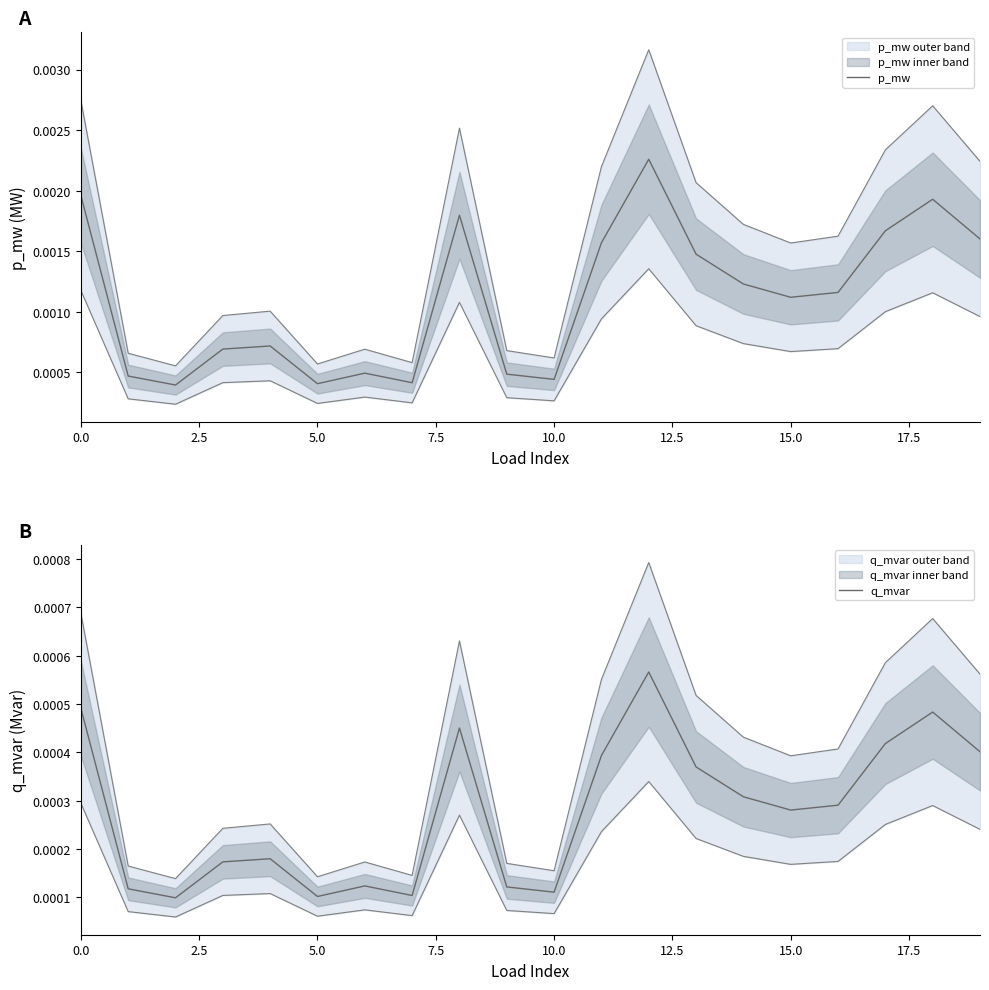

Does the chart display data point markers on the line(s)?

No